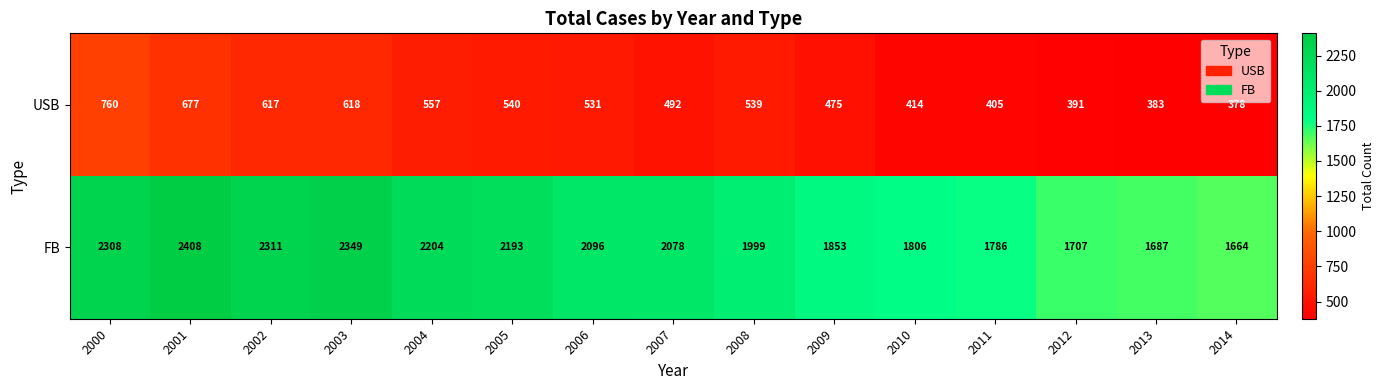

What value does the FB series have at 2000, to the nearest 100?

2300